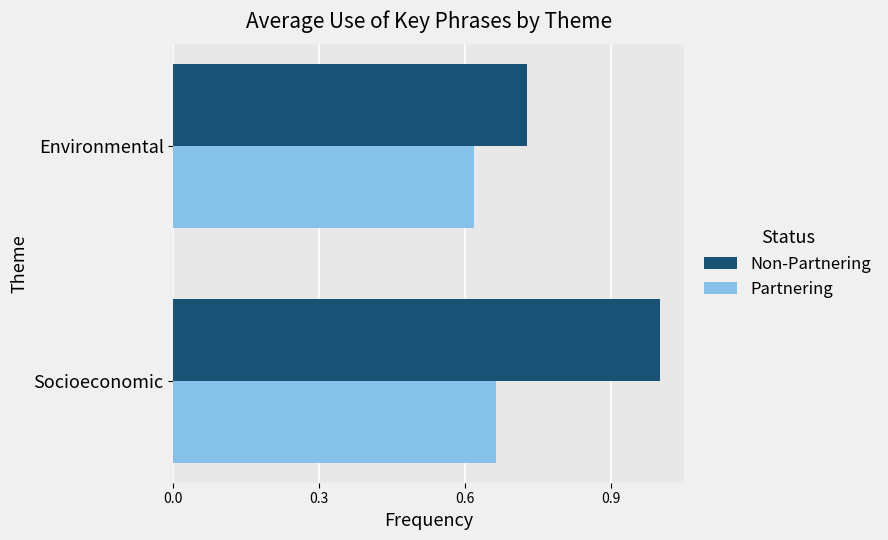

Rank the series by their maximum value, from lowest to highest.

Partnering, Non-Partnering